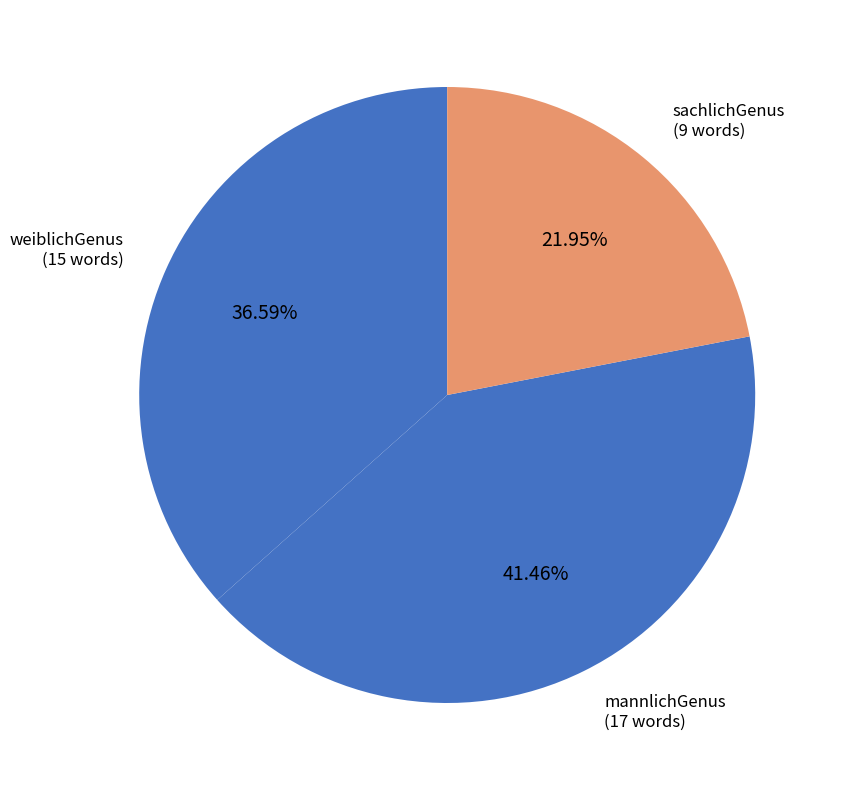

To the nearest percent, what portion does sachlichGenus represent?

22%